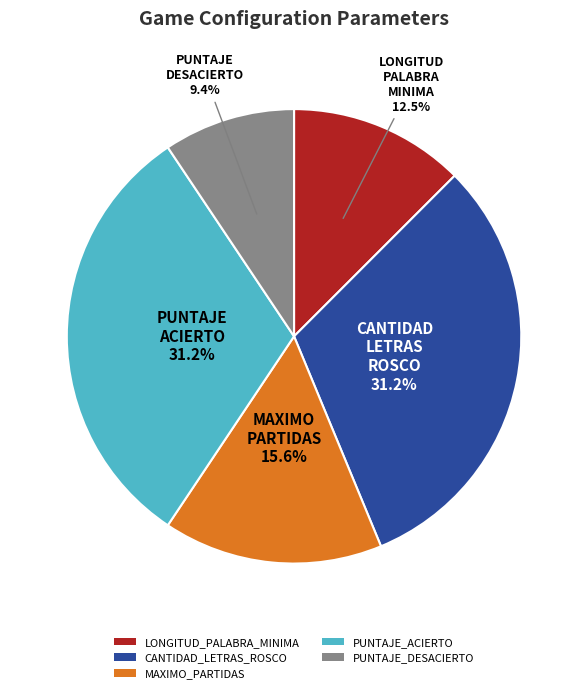

How much of the chart is everything except PUNTAJE_DESACIERTO?

90.6%